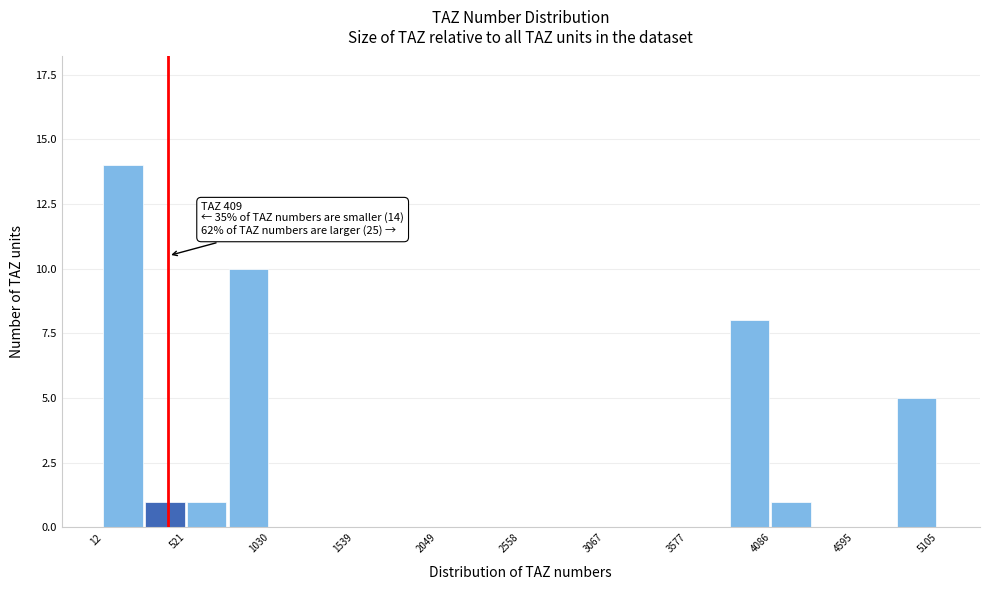

Around what value on the x-axis is the tallest bar? Give the approximate position of its centre, as read against the axis.

100